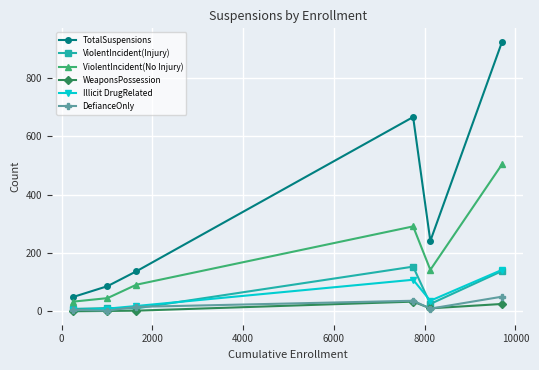

Which series has the widest spread of values?

TotalSuspensions